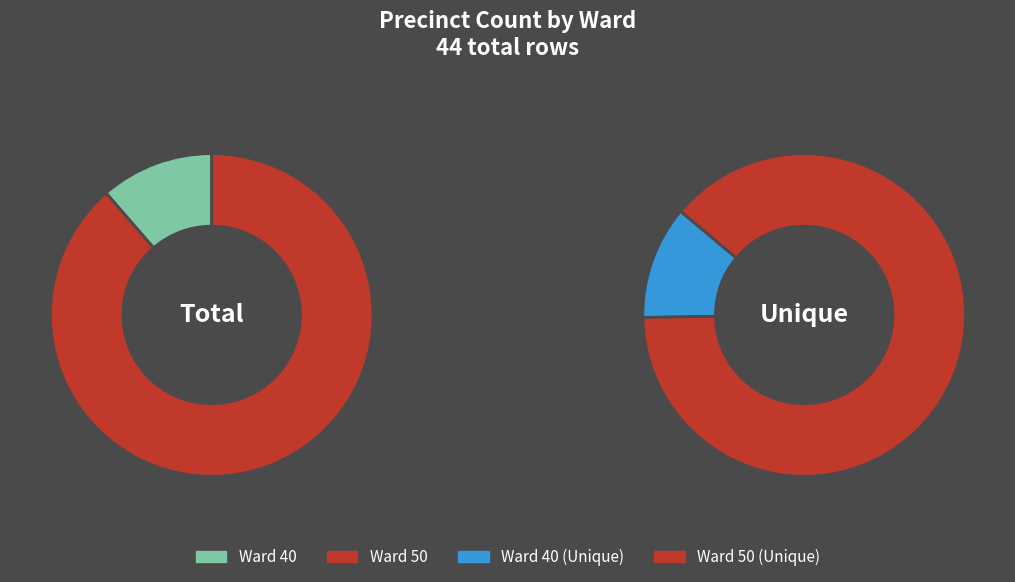

Combined, what portion of the pie is Ward 50 and Ward 40?

100.0%